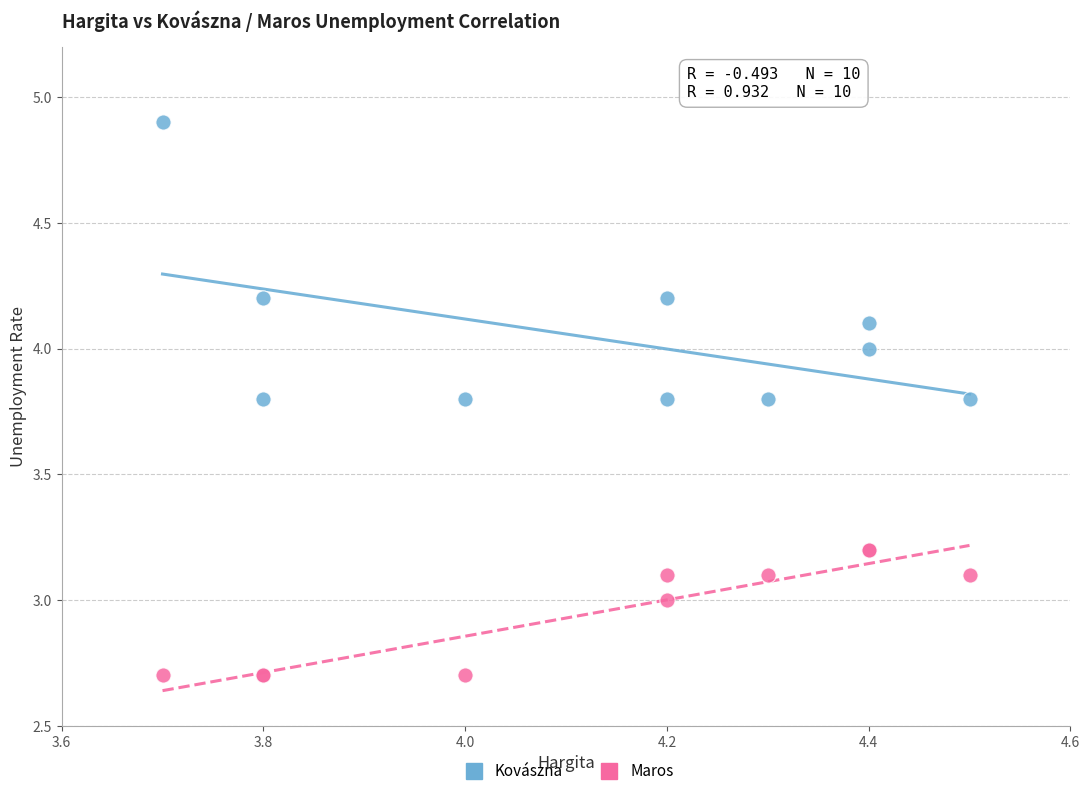

Which series has the widest spread of Y values?

Kovászna